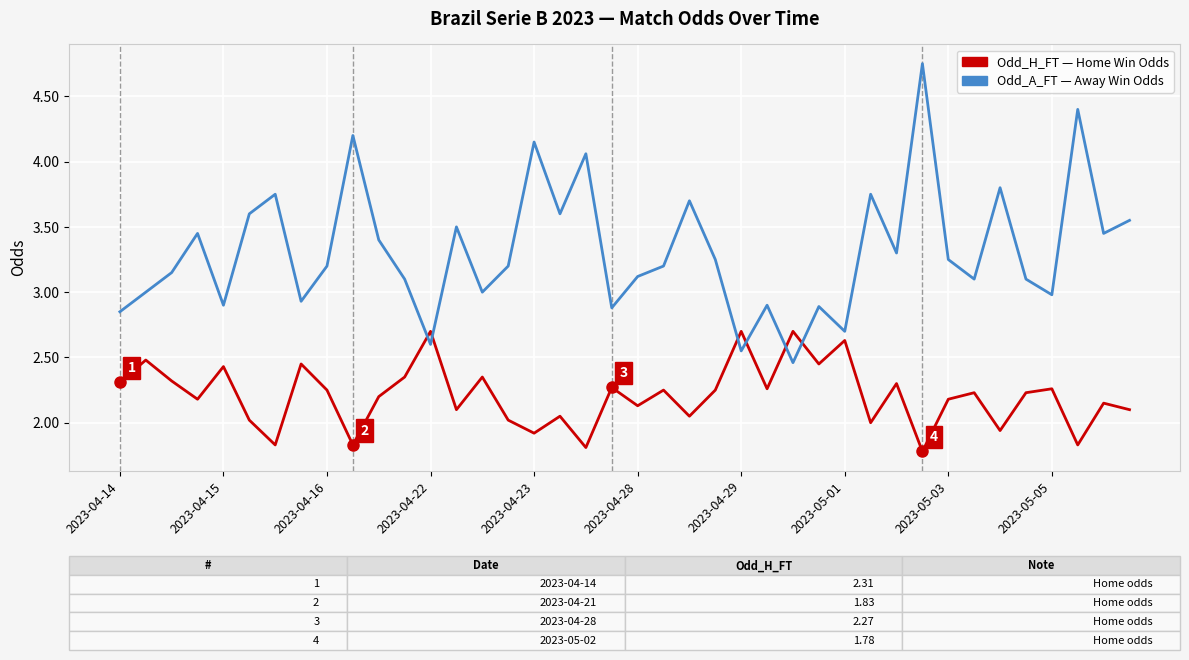

How many distinct data groups are displayed?

2